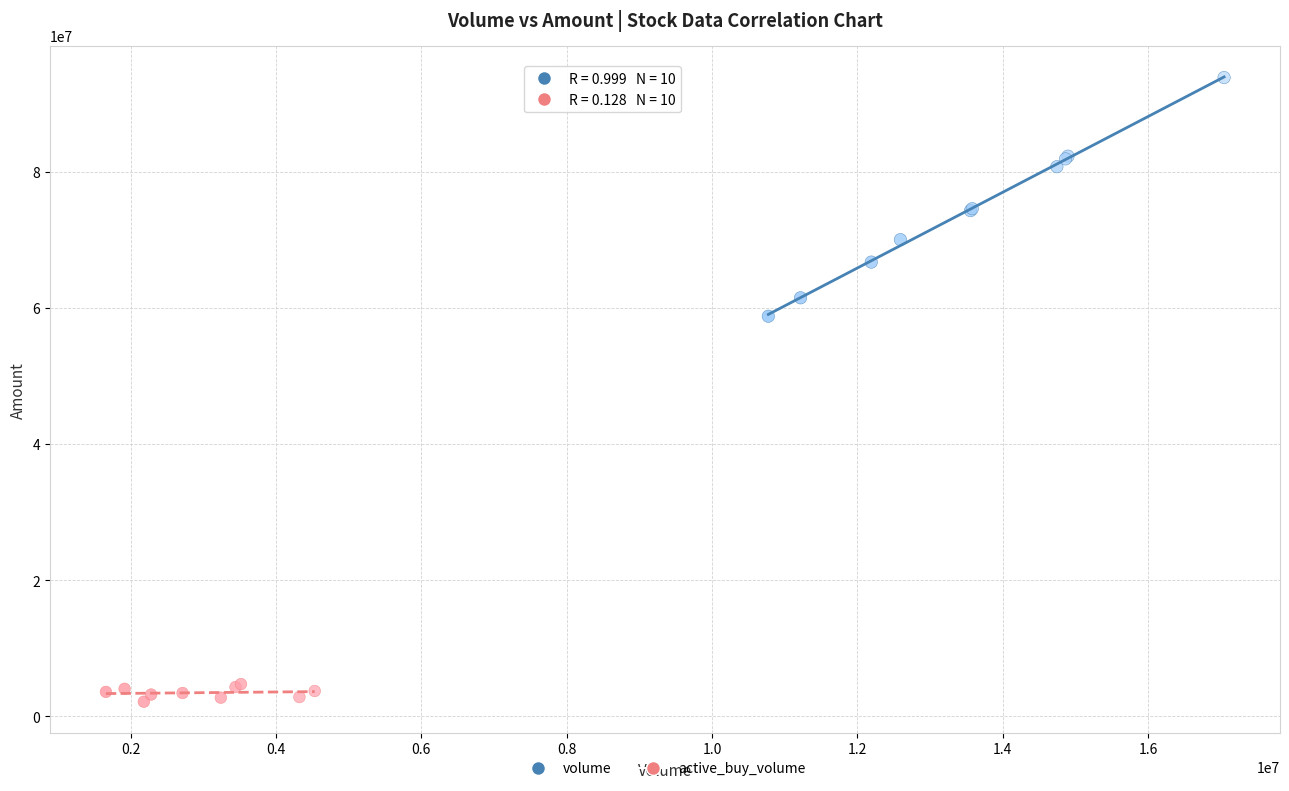

Which series contains the lowest Y value?

active_buy_volume